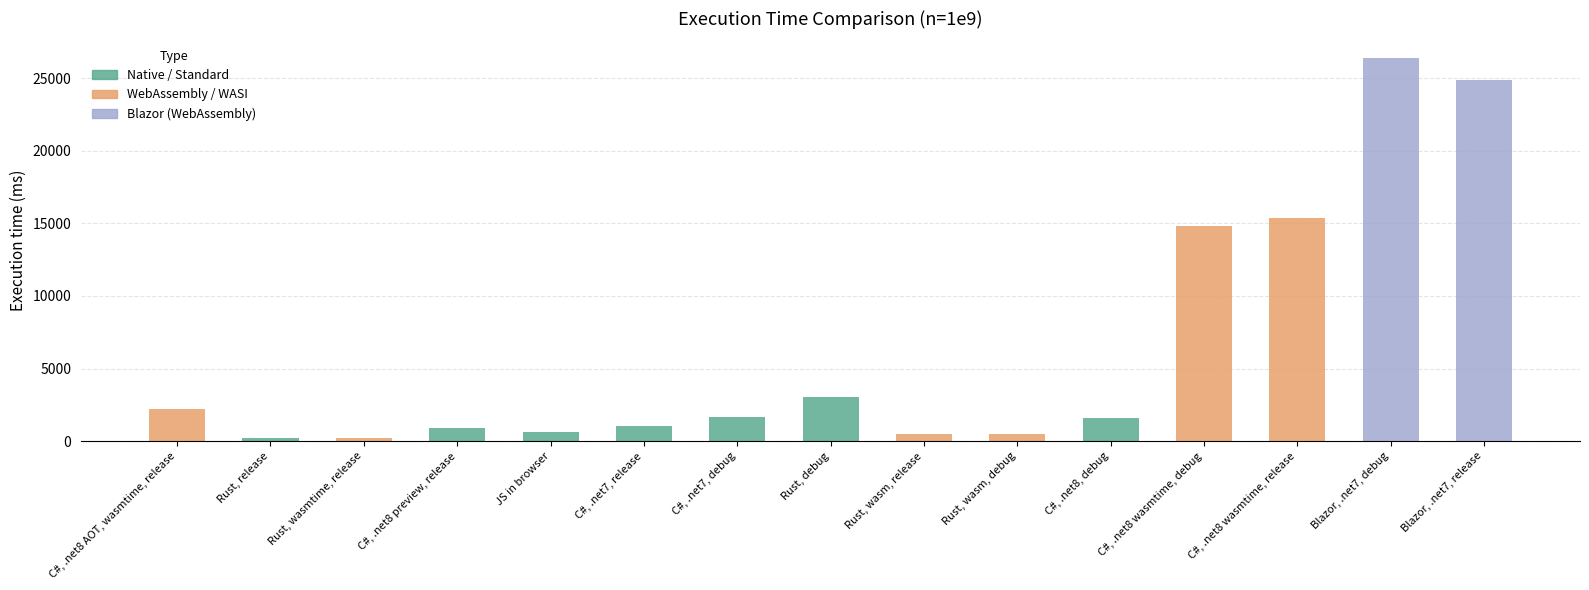

List the labels in order of value, largest first.

Blazor, .net7, debug, Blazor, .net7, release, C#, .net8 wasmtime, release, C#, .net8 wasmtime, debug, Rust, debug, C#, .net8 AOT, wasmtime, release, C#, .net7, debug, C#, .net8, debug, C#, .net7, release, C#, .net8 preview, release, JS in browser, Rust, wasm, debug, Rust, wasm, release, Rust, release, Rust, wasmtime, release